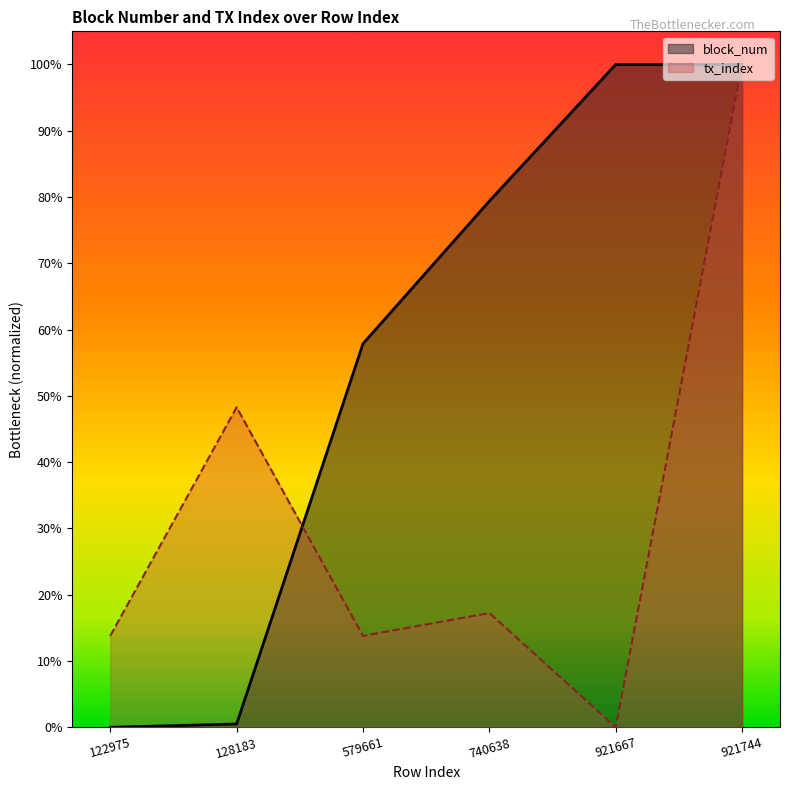

How many intersections are there between block_num and tx_index?

1